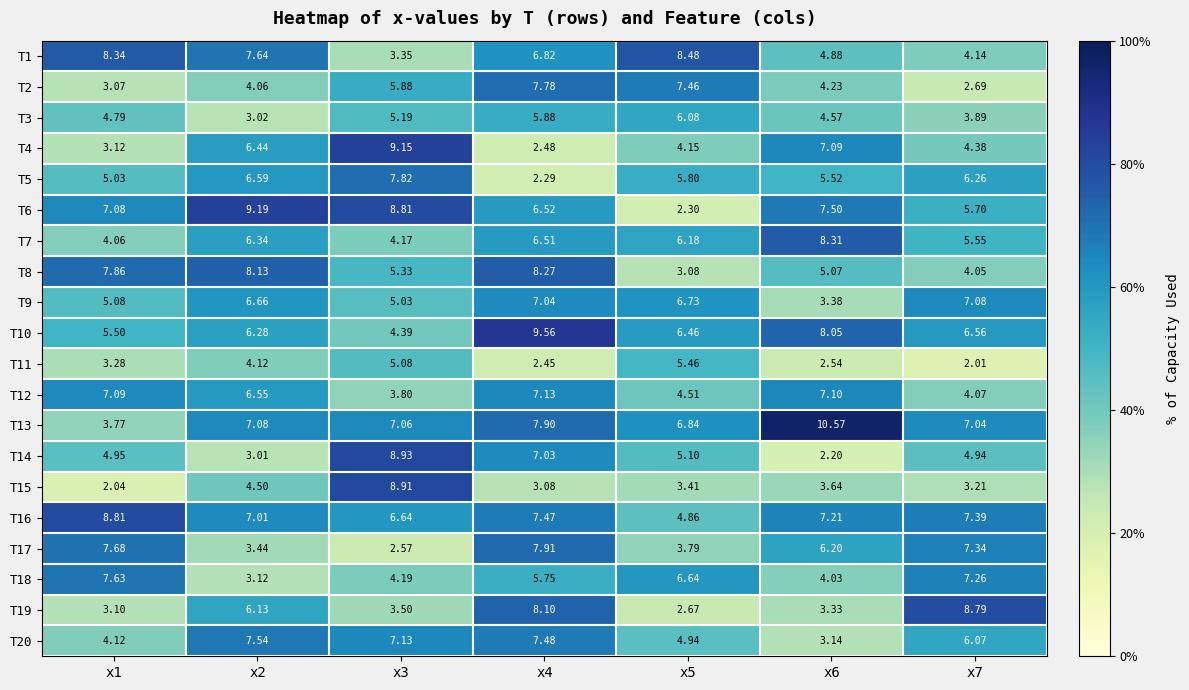

How many values in the T14 series exceed 4?

5